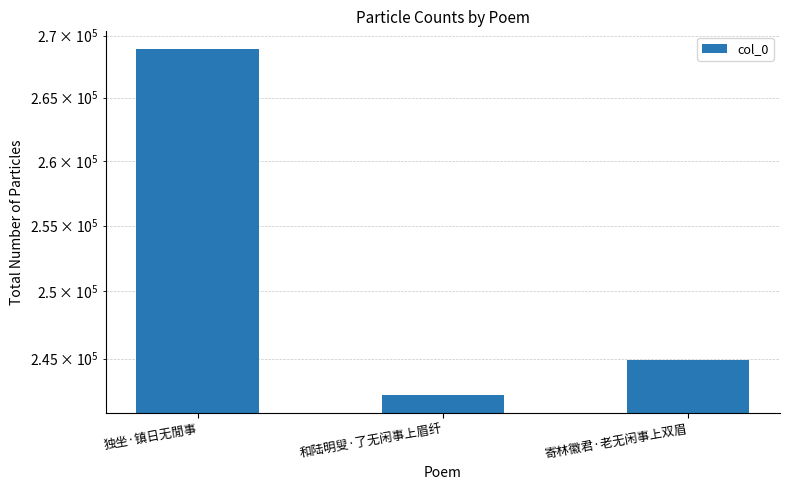

Approximately how many times larger is the value at 和陆明叟·了无闲事上眉纤 compared to 寄林徽君·老无闲事上双眉?

1.0